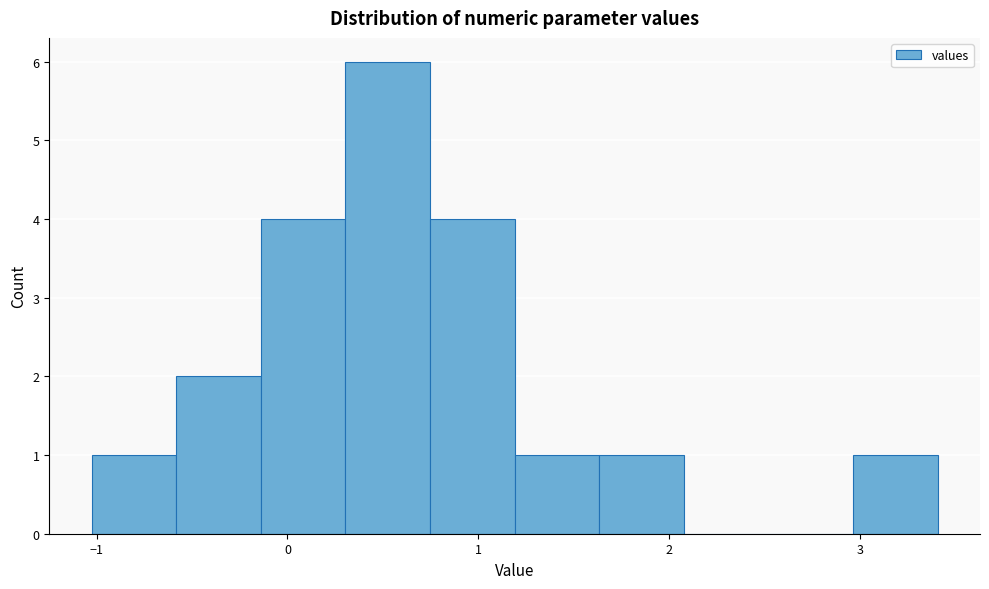

Which range on the x-axis has the tallest bar?

0.3 to 0.7